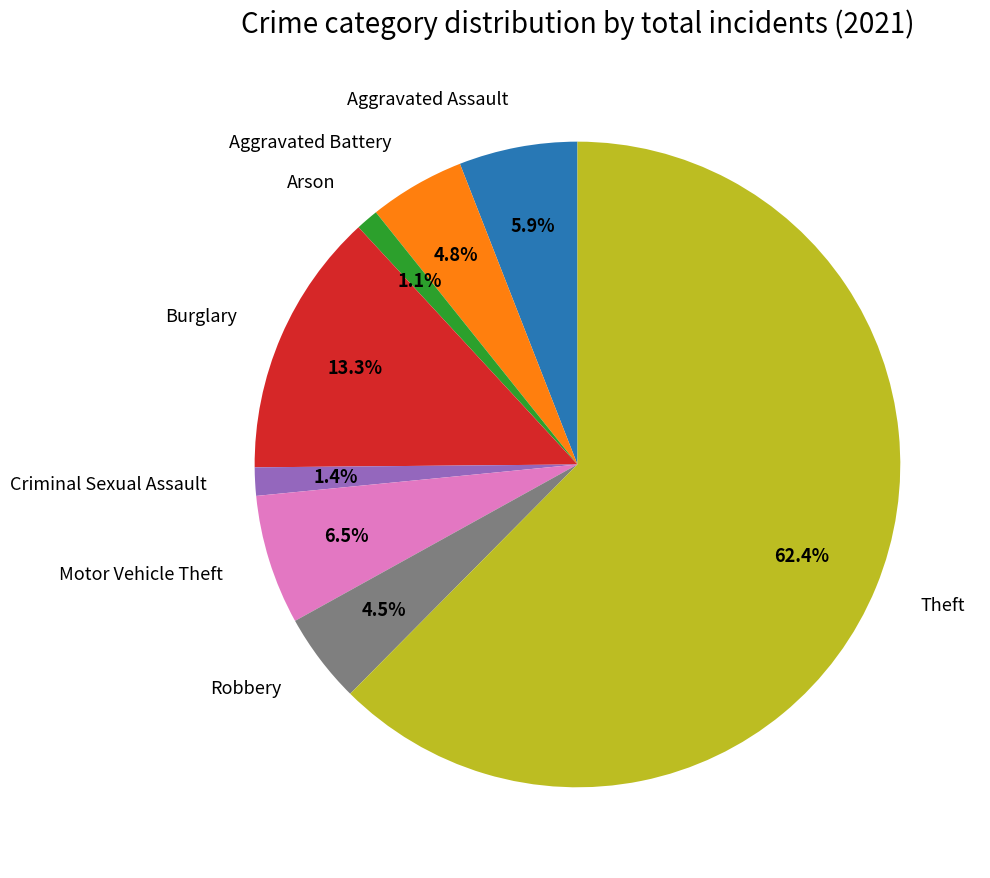

The Burglary slice represents 13% of the pie. True or false?

True